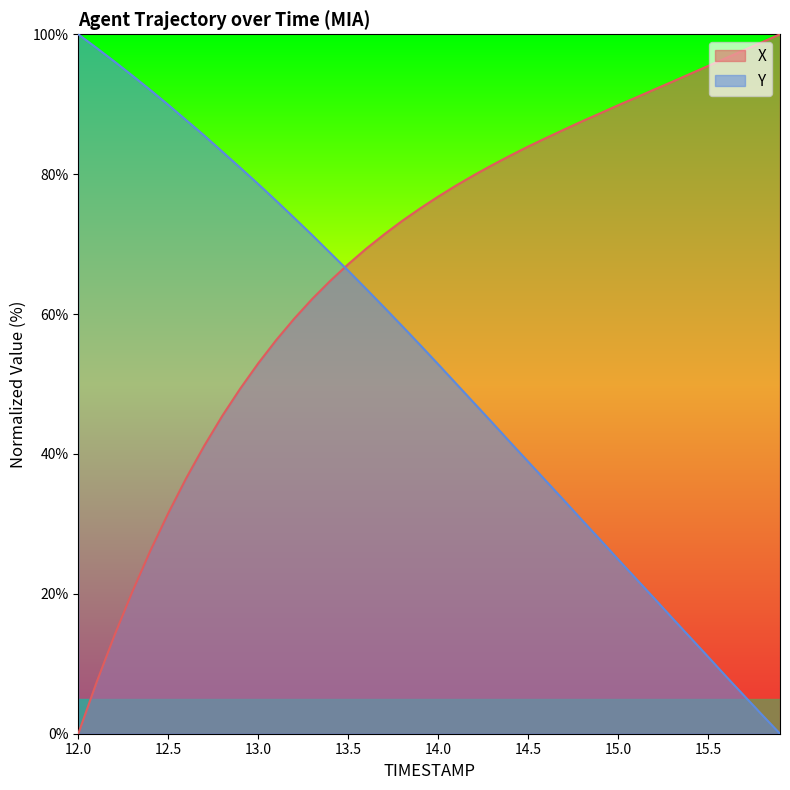

Reading left to right, extract all data points from this chart.

X: 12.0=0.0	12.1=7.2	12.2=14.0	12.3=20.3	12.4=26.1	12.5=31.5	12.6=36.5	12.7=41.2	12.8=45.4	12.9=49.3	13.0=53.0	13.1=56.3	13.2=59.3	13.3=62.2	13.4=64.7	13.5=67.1	13.6=69.3	13.7=71.4	13.8=73.3	13.9=75.1	14.0=76.8	14.1=78.4	14.2=79.9	14.3=81.3	14.4=82.6	14.5=83.9	14.6=85.2	14.7=86.4	14.8=87.6	14.9=88.7	15.0=89.9	15.1=91.0	15.2=92.1	15.3=93.2	15.4=94.3	15.5=95.5	15.6=96.6	15.7=97.7	15.8=98.9	15.9=100.0
Y: 12.0=100.0	12.1=98.1	12.2=96.1	12.3=94.1	12.4=92.0	12.5=89.9	12.6=87.7	12.7=85.5	12.8=83.2	12.9=80.9	13.0=78.6	13.1=76.2	13.2=73.8	13.3=71.3	13.4=68.7	13.5=66.2	13.6=63.6	13.7=61.0	13.8=58.3	13.9=55.6	14.0=52.8	14.1=50.1	14.2=47.3	14.3=44.5	14.4=41.7	14.5=38.9	14.6=36.1	14.7=33.3	14.8=30.5	14.9=27.8	15.0=24.9	15.1=22.2	15.2=19.4	15.3=16.6	15.4=13.8	15.5=11.0	15.6=8.2	15.7=5.5	15.8=2.7	15.9=0.0